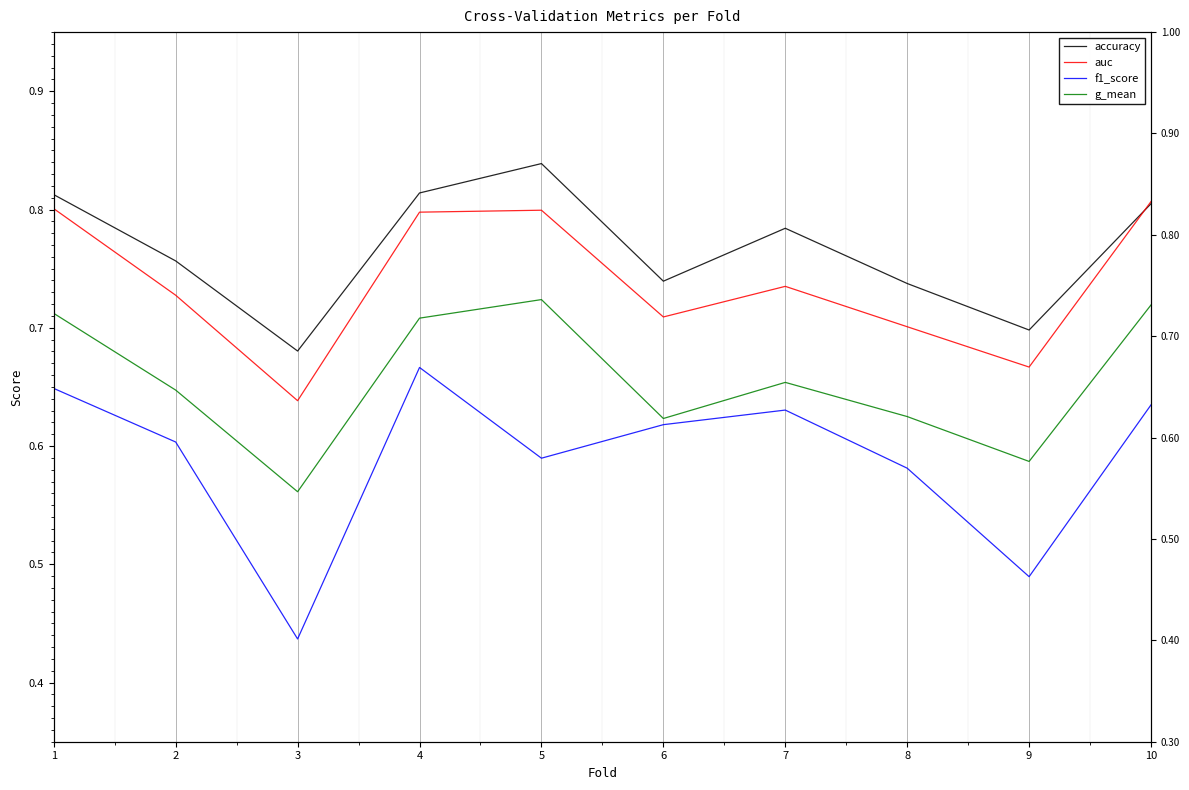

What is the value of the g_mean point at the 7th from the left?

0.7